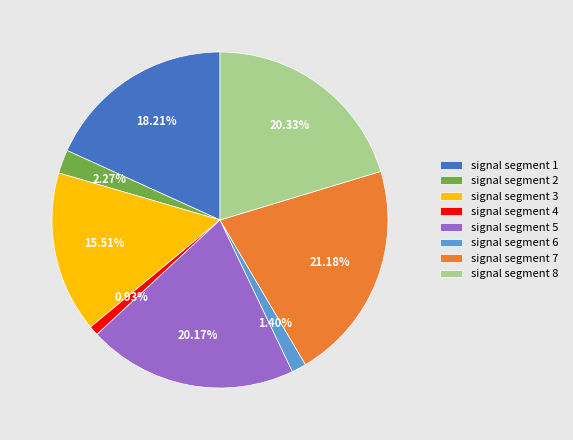

Which has a higher value, signal segment 5 or signal segment 4?

signal segment 5